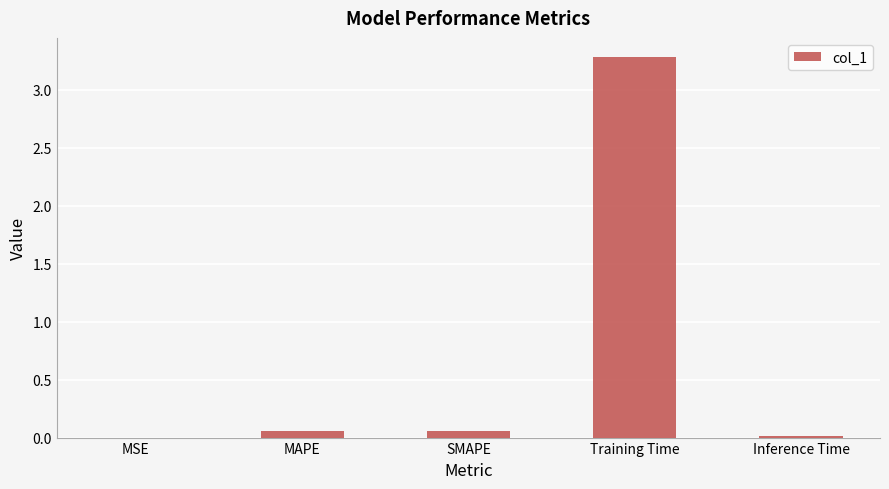

True or false: the data shows 3.3 at Training Time.

True